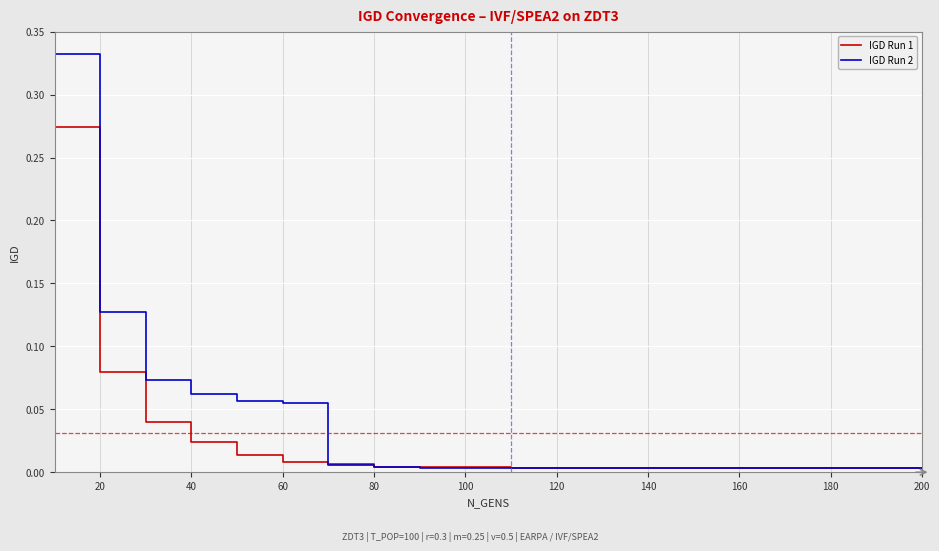

Rank the series by their maximum value, from lowest to highest.

IGD Run 1, IGD Run 2